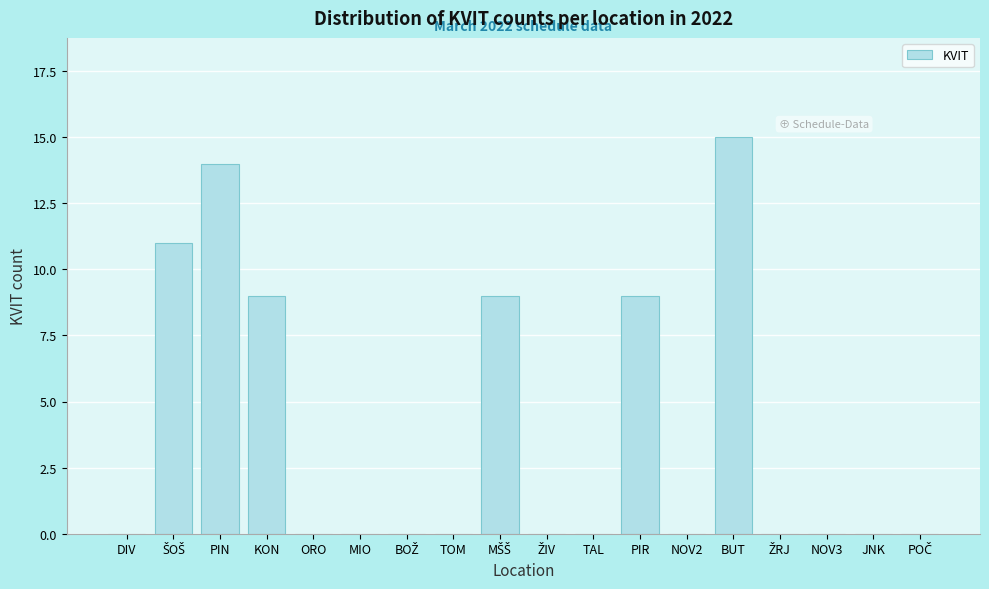

At which category does the chart reach its peak across all series?

BUT